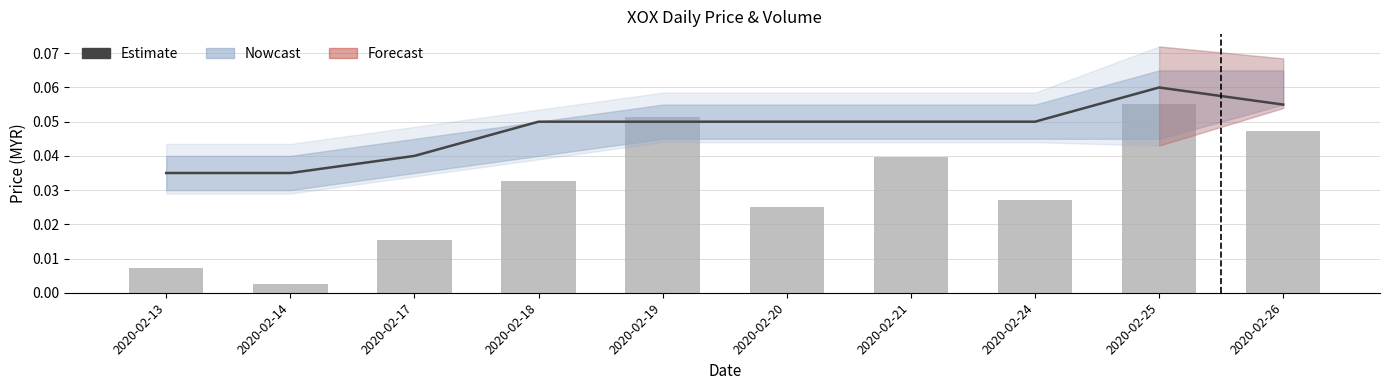

Reading left to right, what are all the values shown in this chart?

Estimate: 0.0	0.0	0.0	0.1	0.1	0.1	0.1	0.1	0.1	0.1
Vol (normalised): 0.0	0.0	0.0	0.0	0.1	0.0	0.0	0.0	0.1	0.0